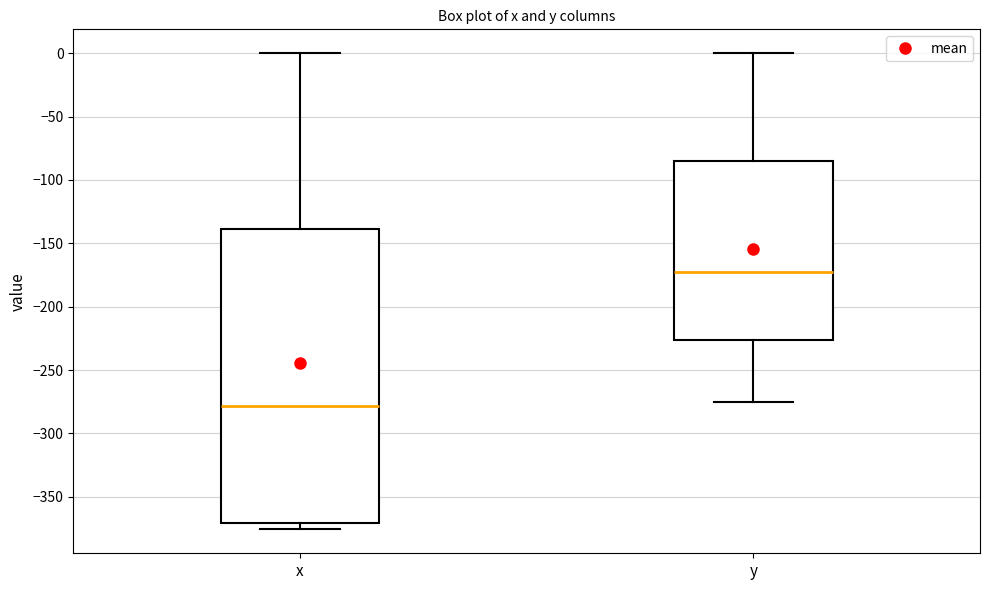

Reading left to right, transcribe this box plot: for each box, give where its median line is, the range the box spans, and where its two whiskers end, as read against the y-axis. The values are not printed on the chart, so give them approximately, as read against the axis.

x: median -280, box -370 to -140, whiskers -375 to 0
y: median -170, box -225 to -85, whiskers -275 to 0